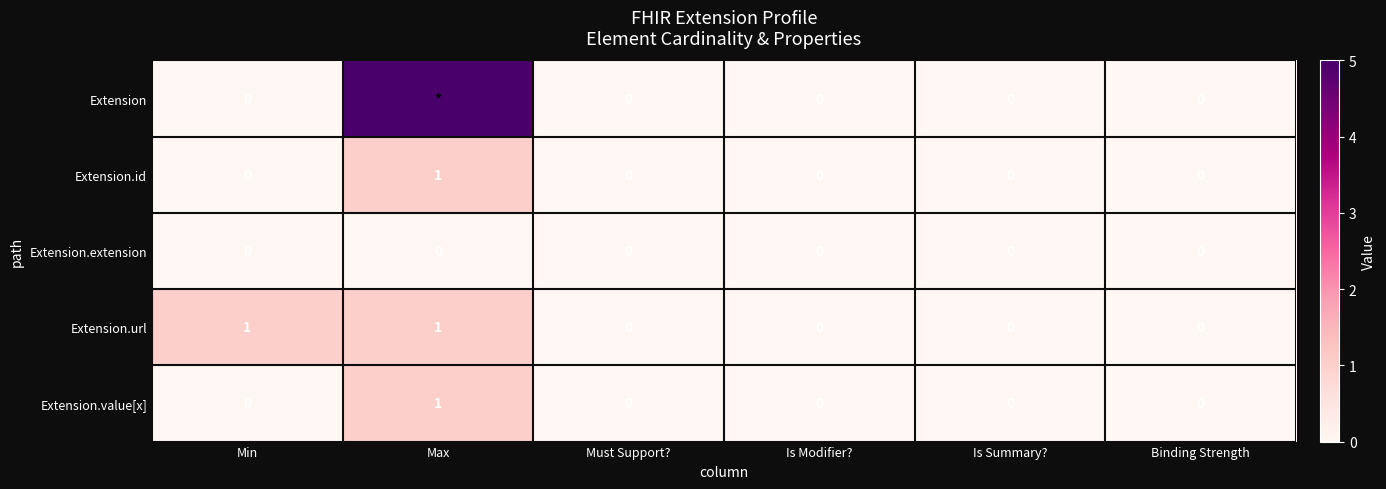

What is the difference between the maximum and minimum values in the Extension.url series?

1